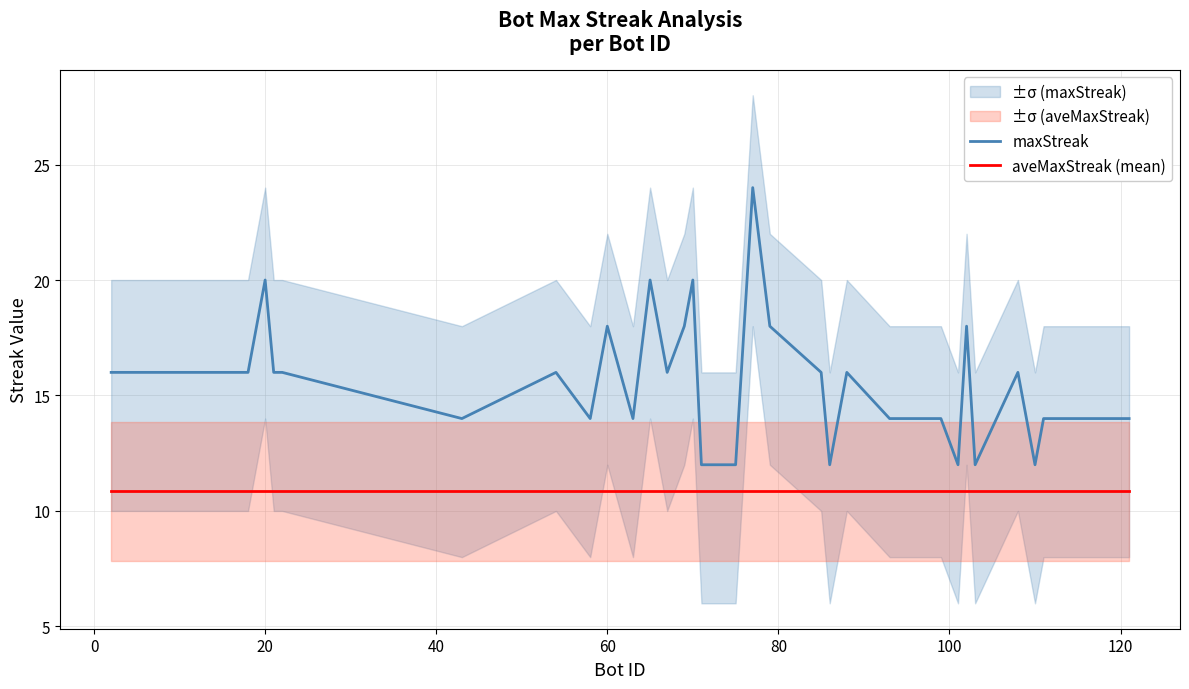

What is the maximum value shown in the chart?

24.0